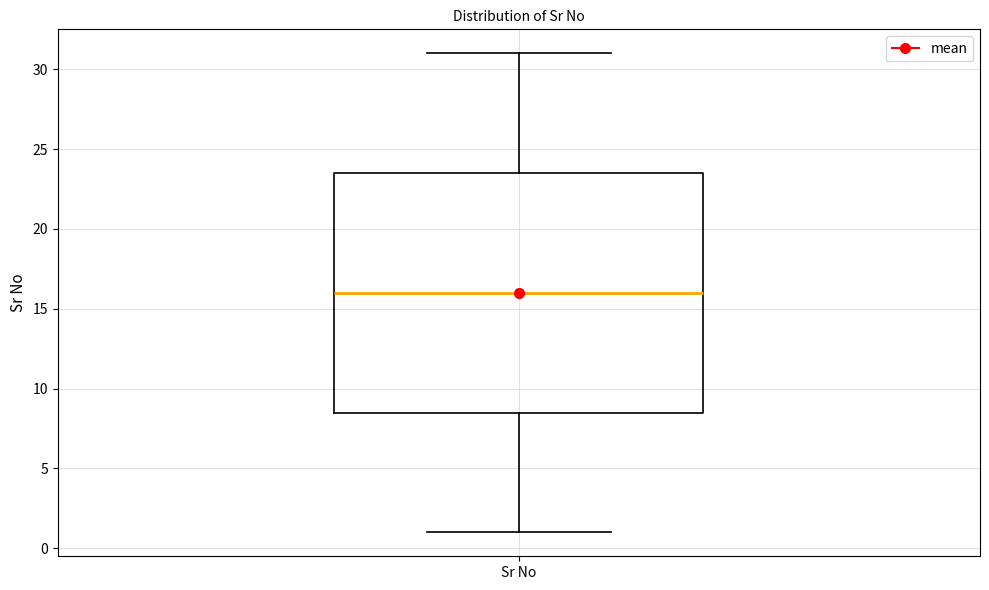

Where does the median line of the box for Sr No sit on the y-axis? The values are not printed on the chart, so give them approximately, as read against the axis.

16.0